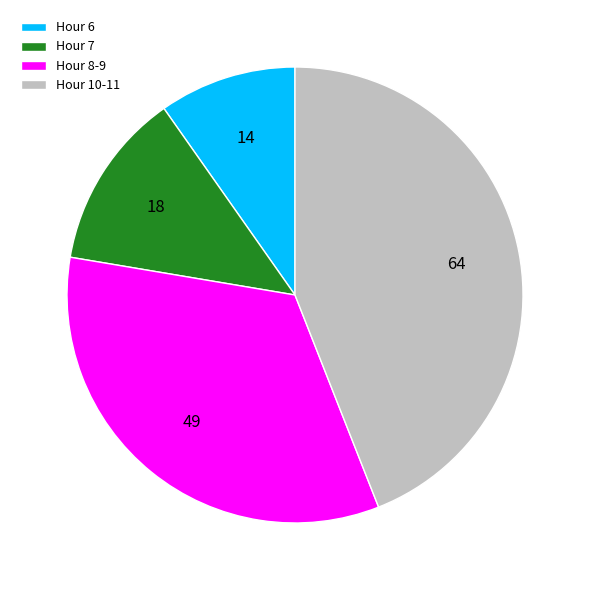

Between Hour 10-11 and Hour 6, which is larger?

Hour 10-11